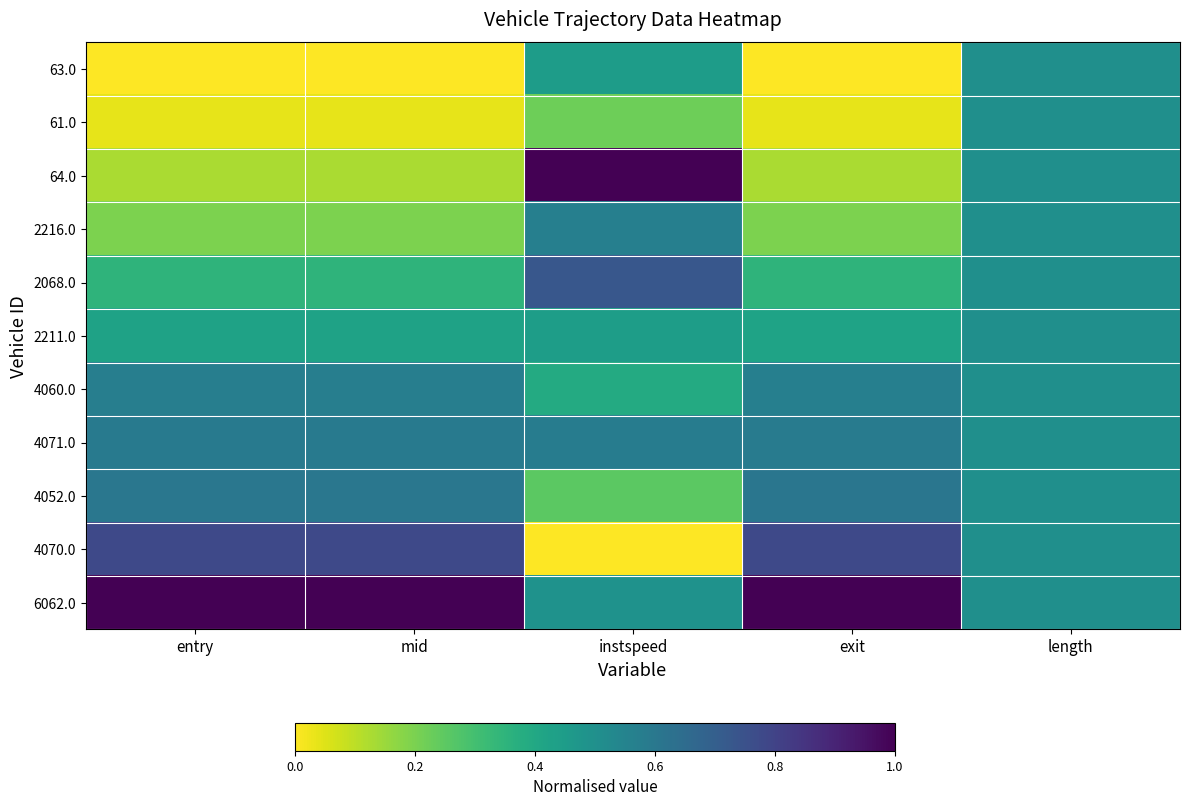

What is the greatest value displayed?

1.0